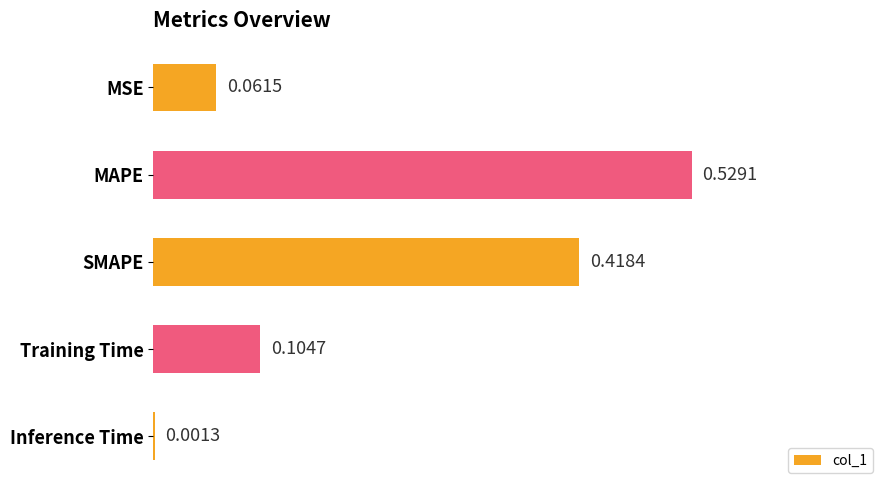

What is the sum of all values?

1.1